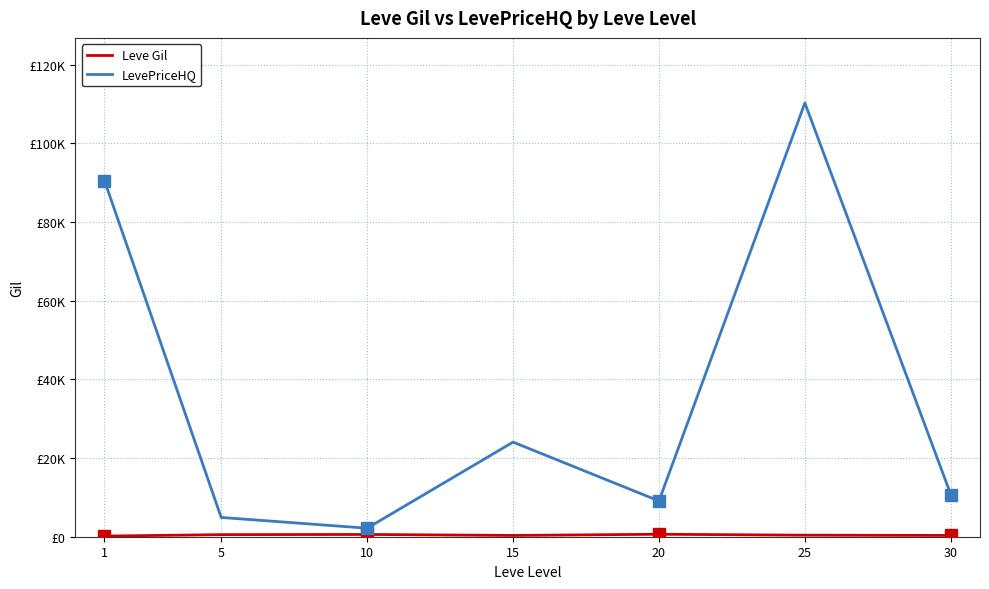

What is the difference between the highest and lowest values at 1?

90392.1